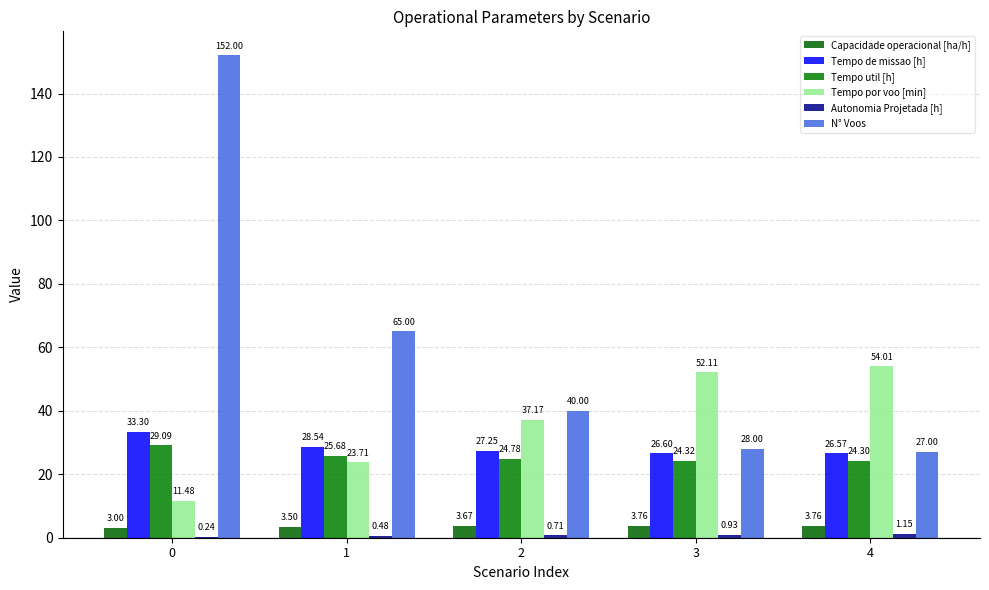

True or false: Capacidade operacional [ha/h] has a value of 0.8 at 0.

False